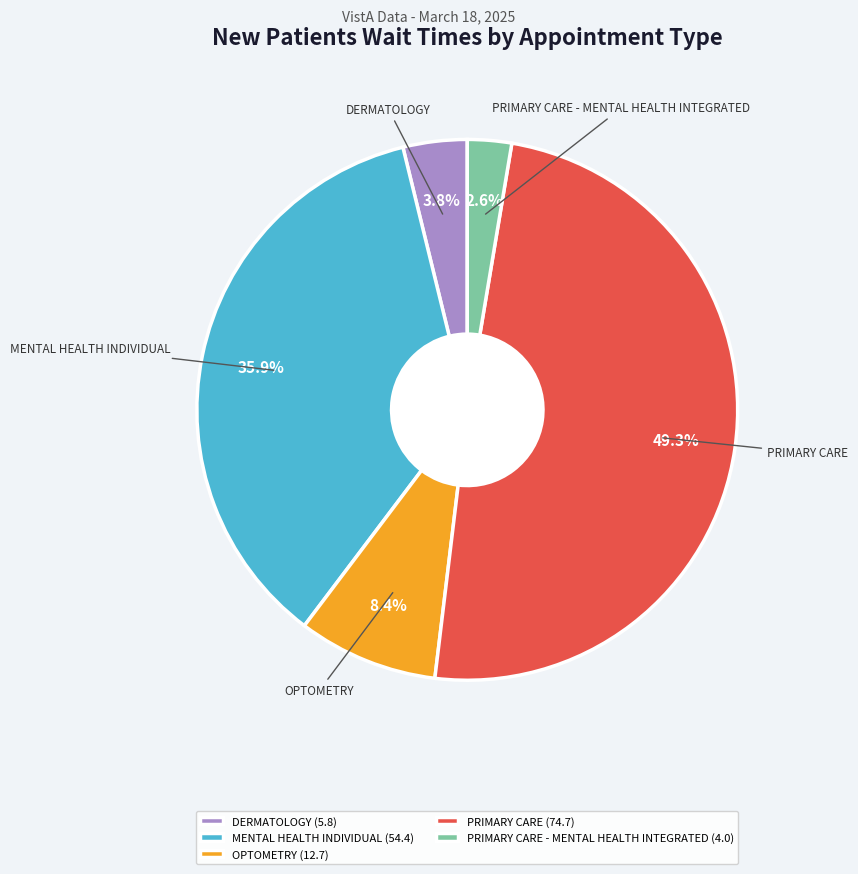

Is there any slice that represents more than half of the pie?

No